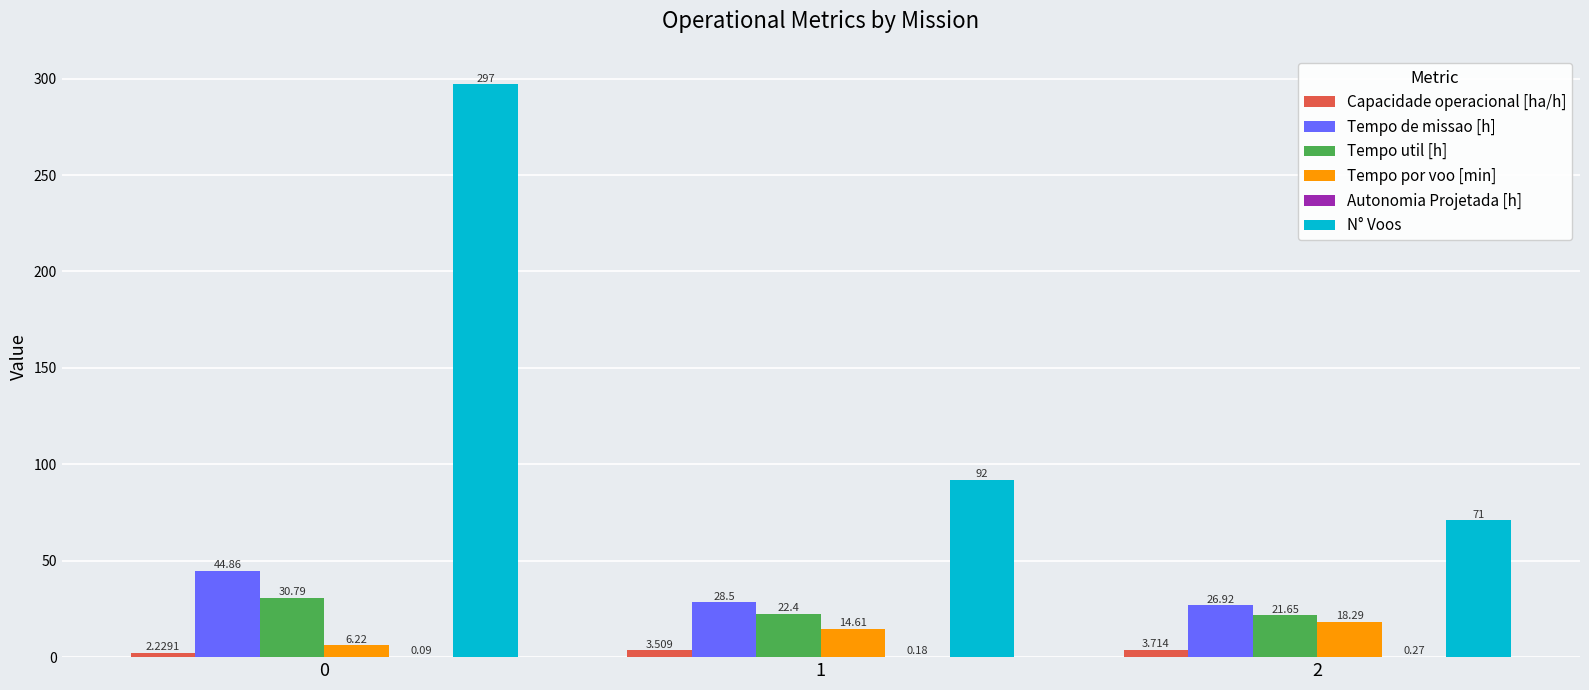

What is the sum of all N° Voos values?

460.0